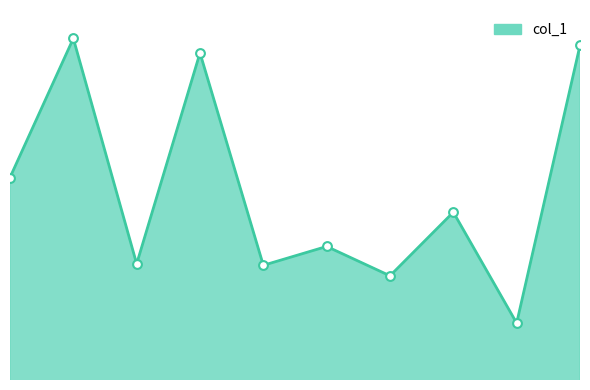

What is the change in value from 1 to 2?

-0.2